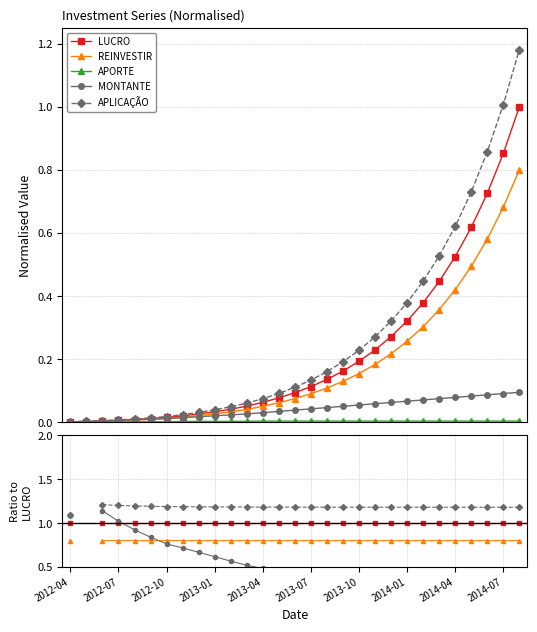

The value of APORTE at 2013-07 is 0.1. True or false?

False